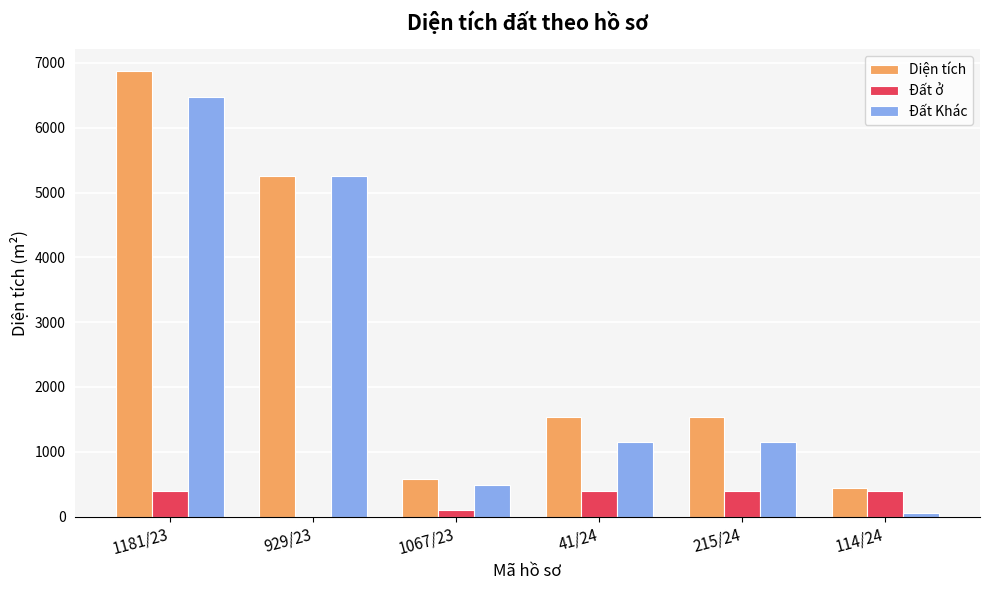

What is the maximum value shown in the chart?

6870.9